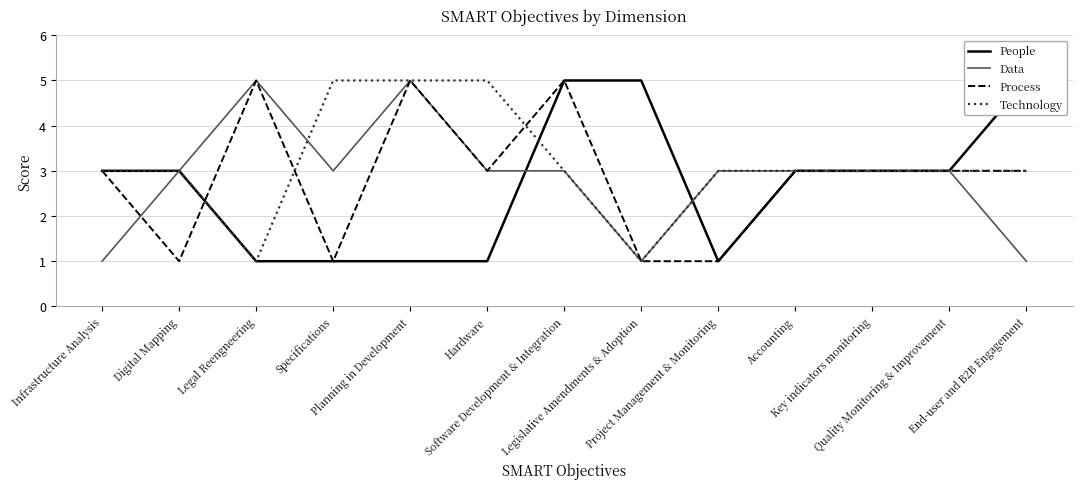

True or false: People and Process intersect in this chart.

True